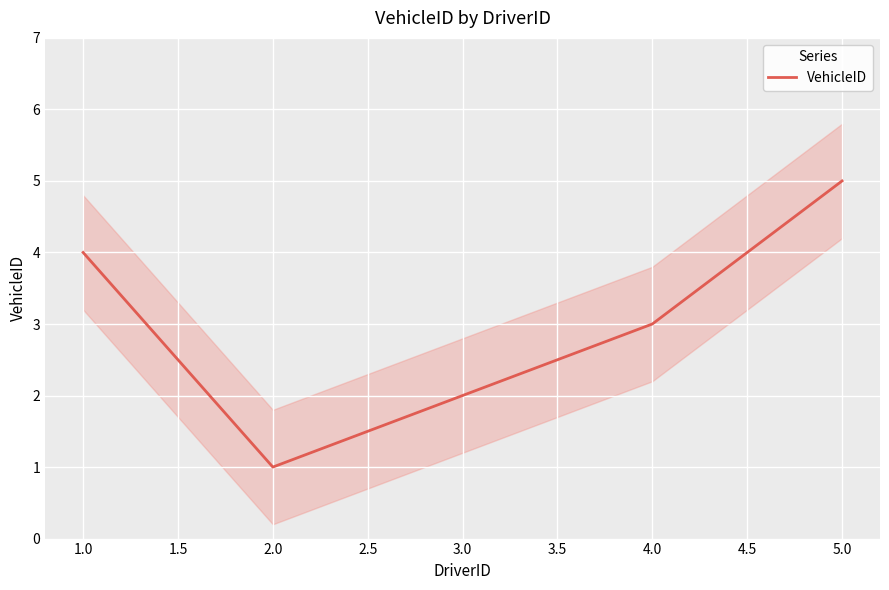

How many points are lower than both their immediate neighbors (excluding endpoints)?

1